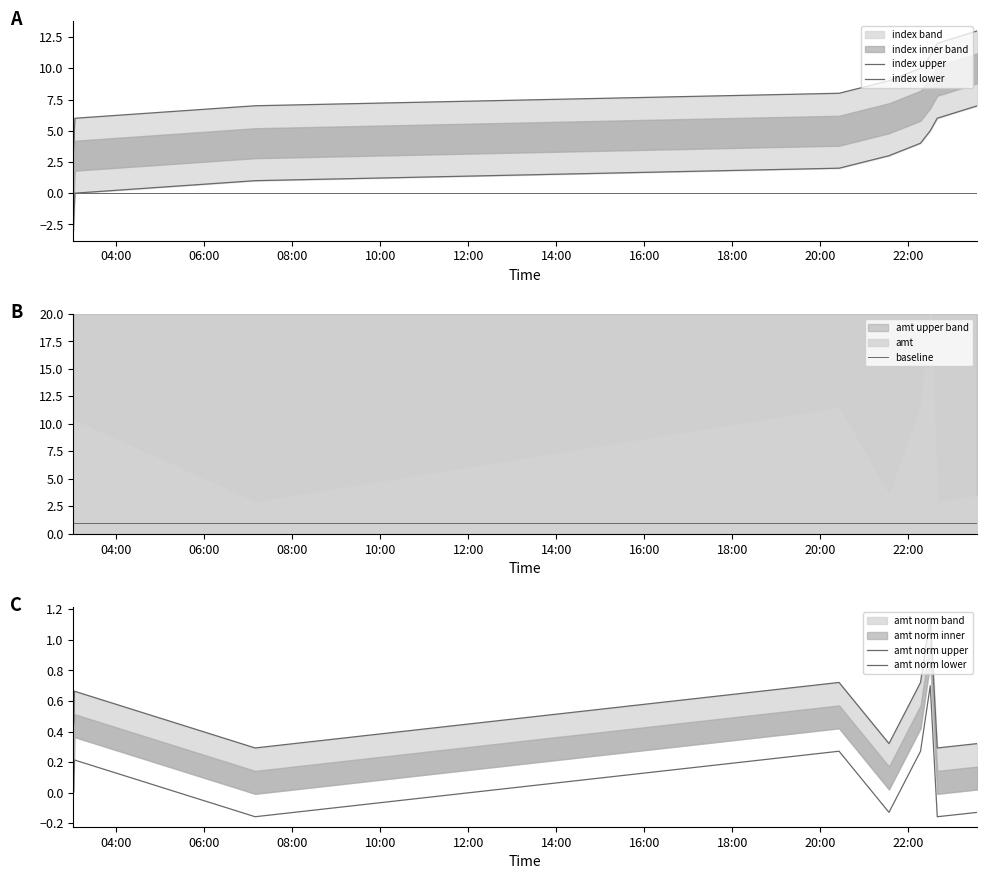

True or false: amt norm lower has more than 0 interior local peaks.

True